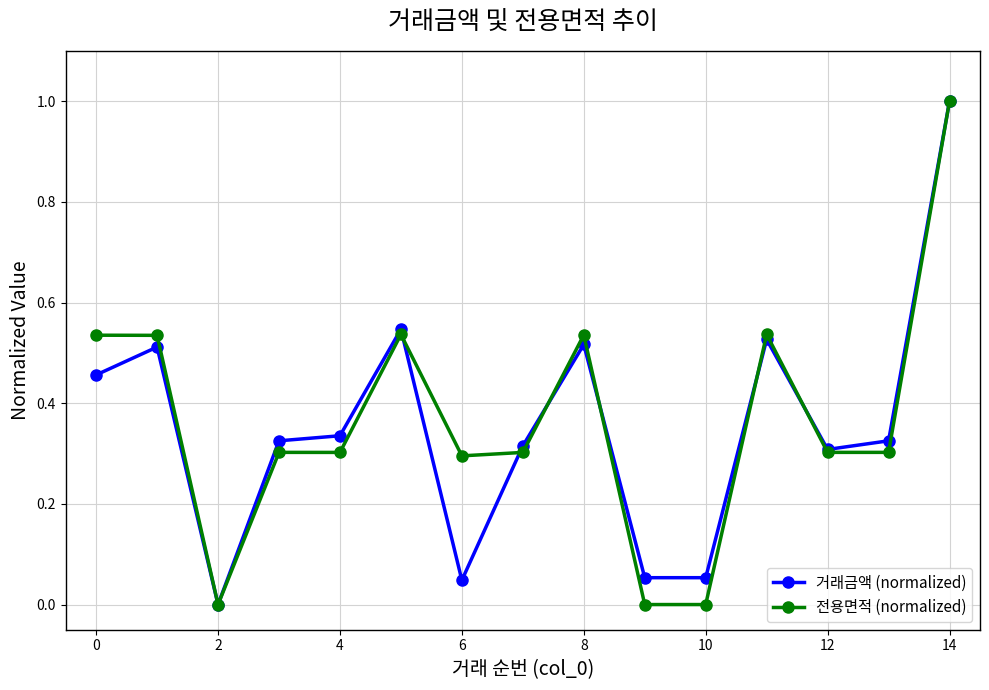

True or false: 거래금액 (normalized) has more than 2 interior local peaks.

True